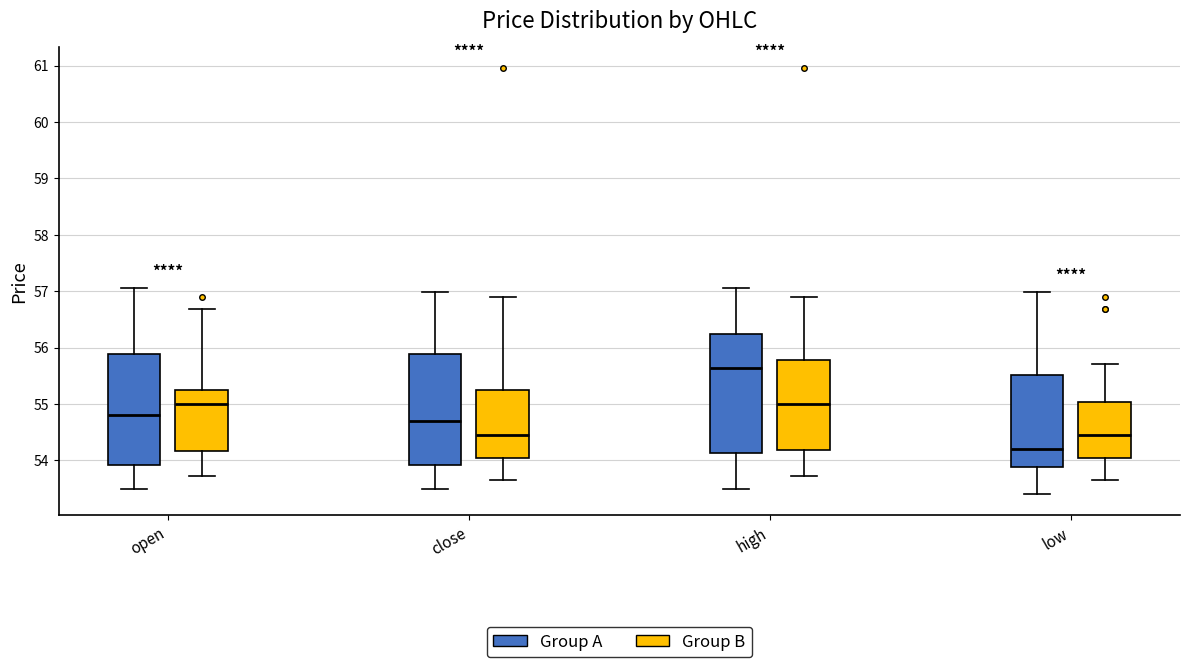

Reading left to right, read every box against the y-axis: the position of its median line, the range the box covers, and the ends of its whiskers. The values are not printed on the chart, so give them approximately, as read against the axis.

open (Group A): median 54.8, box 53.9 to 55.9, whiskers 53.5 to 57.1
open (Group B): median 55.0, box 54.2 to 55.3, whiskers 53.7 to 56.7
close (Group A): median 54.7, box 53.9 to 55.9, whiskers 53.5 to 57.0
close (Group B): median 54.5, box 54.0 to 55.3, whiskers 53.7 to 56.9
high (Group A): median 55.6, box 54.1 to 56.2, whiskers 53.5 to 57.1
high (Group B): median 55.0, box 54.2 to 55.8, whiskers 53.7 to 56.9
low (Group A): median 54.2, box 53.9 to 55.5, whiskers 53.4 to 57.0
low (Group B): median 54.5, box 54.0 to 55.0, whiskers 53.7 to 55.7